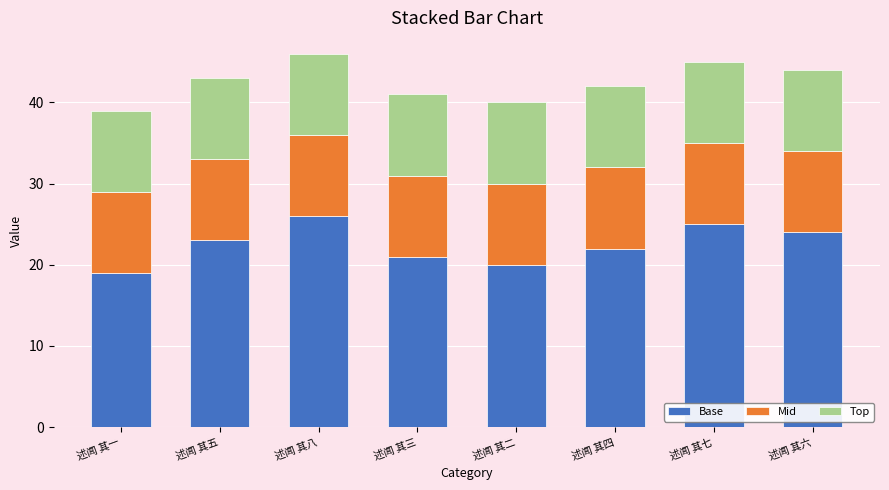

How many bars are there in total?

8